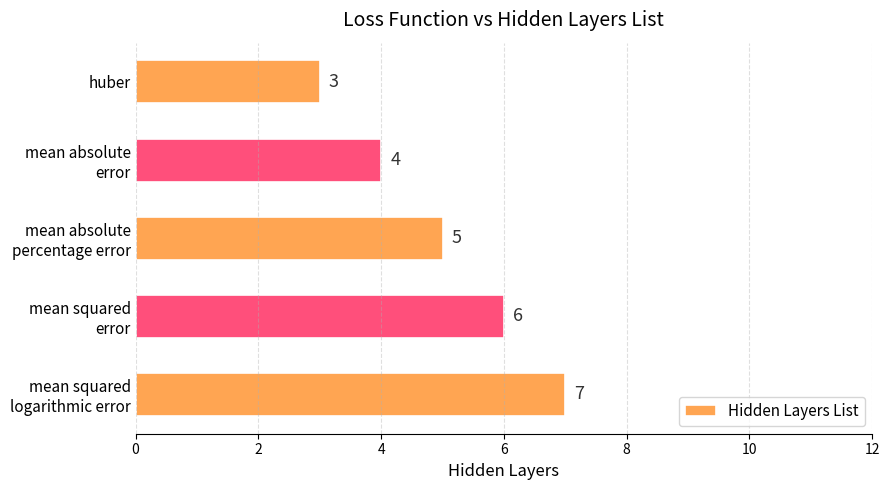

What is the greatest value displayed?

7